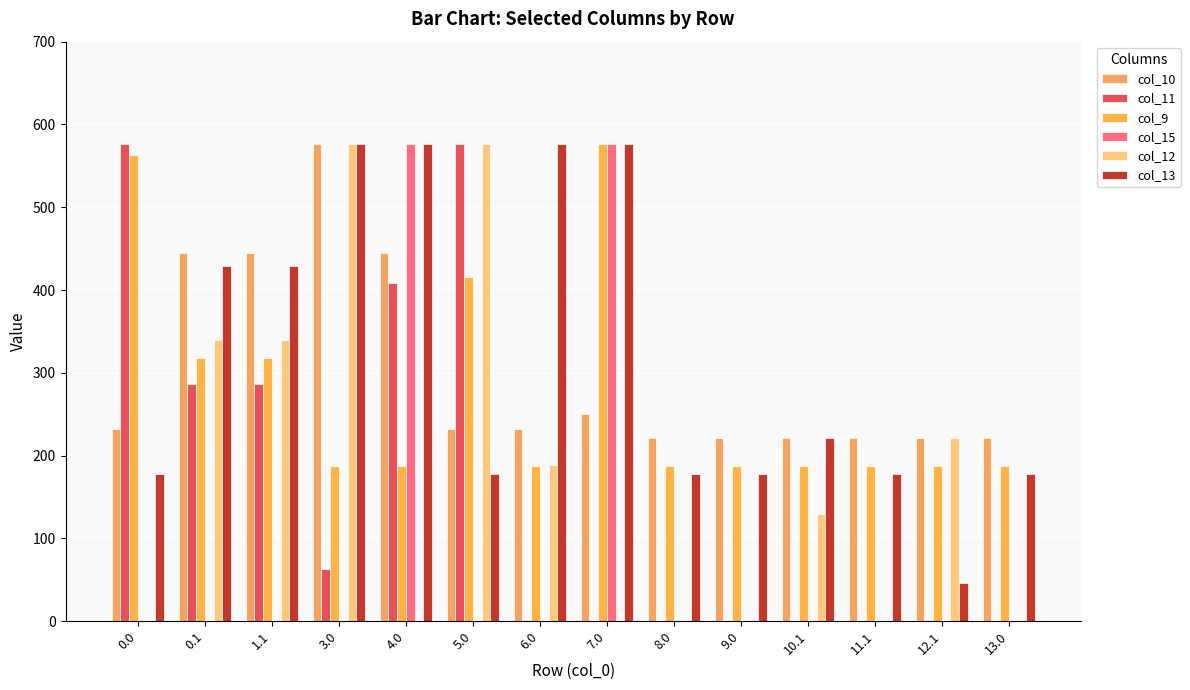

Count the number of categories in the chart.

14